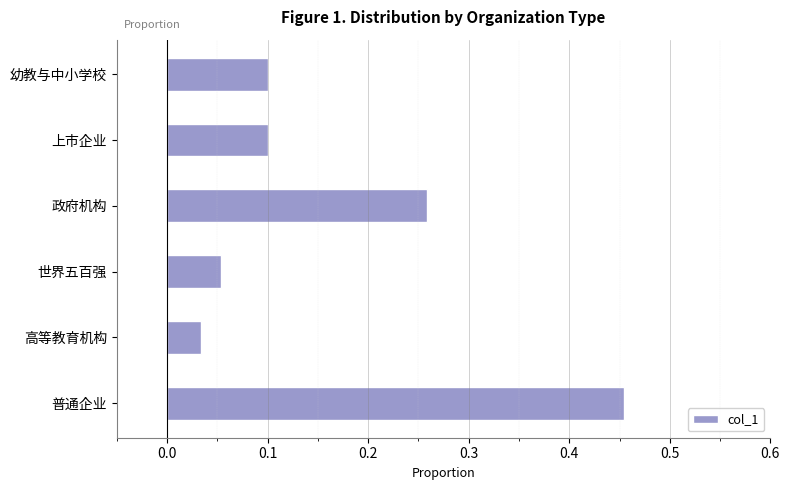

The chart shows a value of 0.1 at 政府机构. True or false?

False